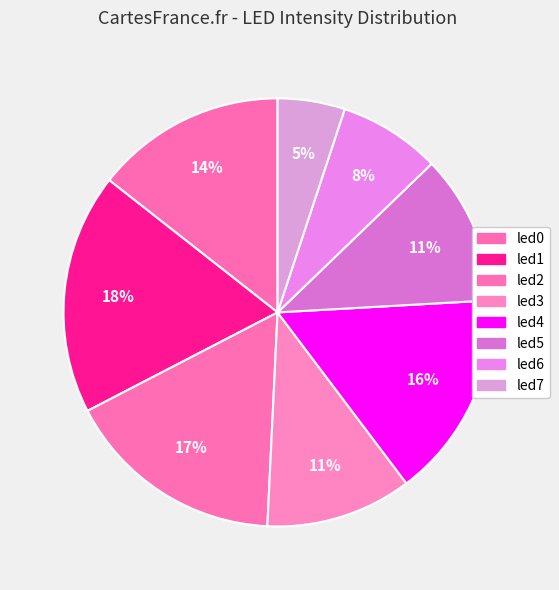

True or false: led0 accounts for 5% of the total.

False